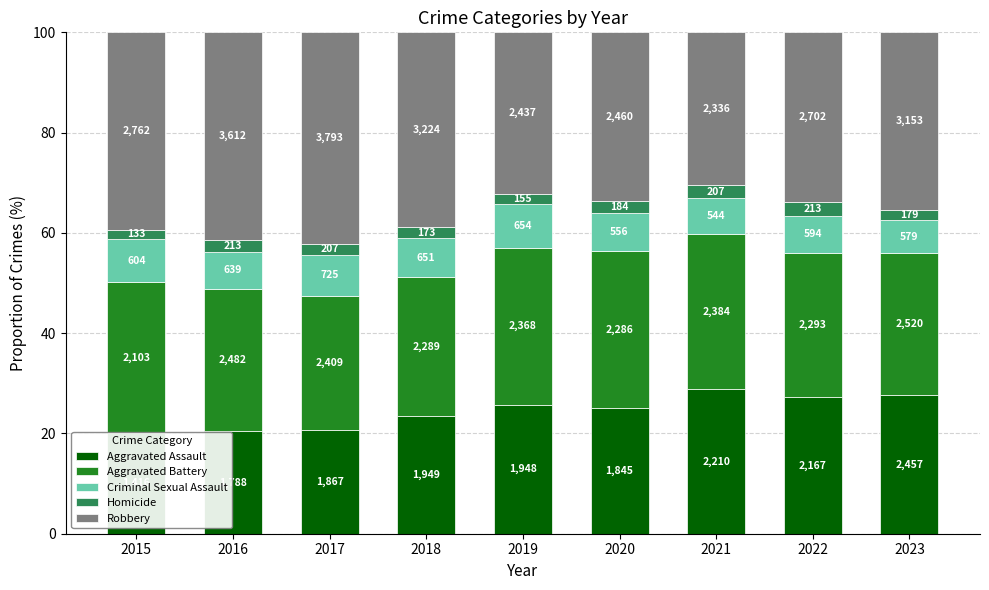

At which category is the sum across all series the highest?

2022